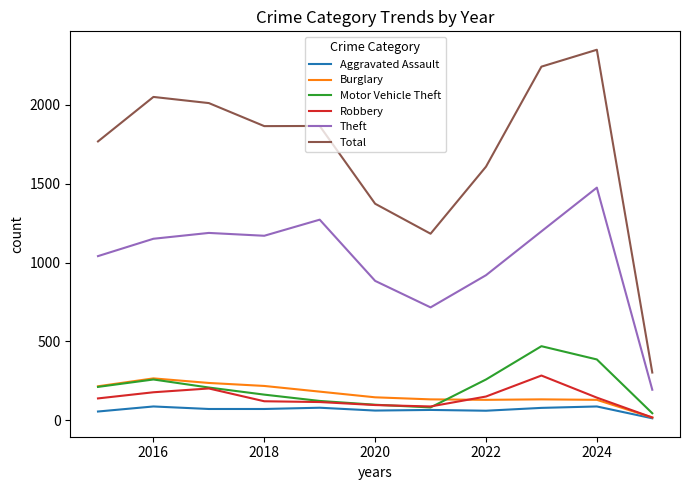

Which series has the widest spread of values?

Total